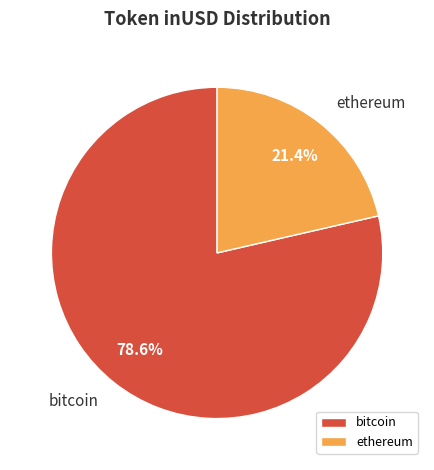

What percentage do bitcoin and ethereum together represent?

100.0%